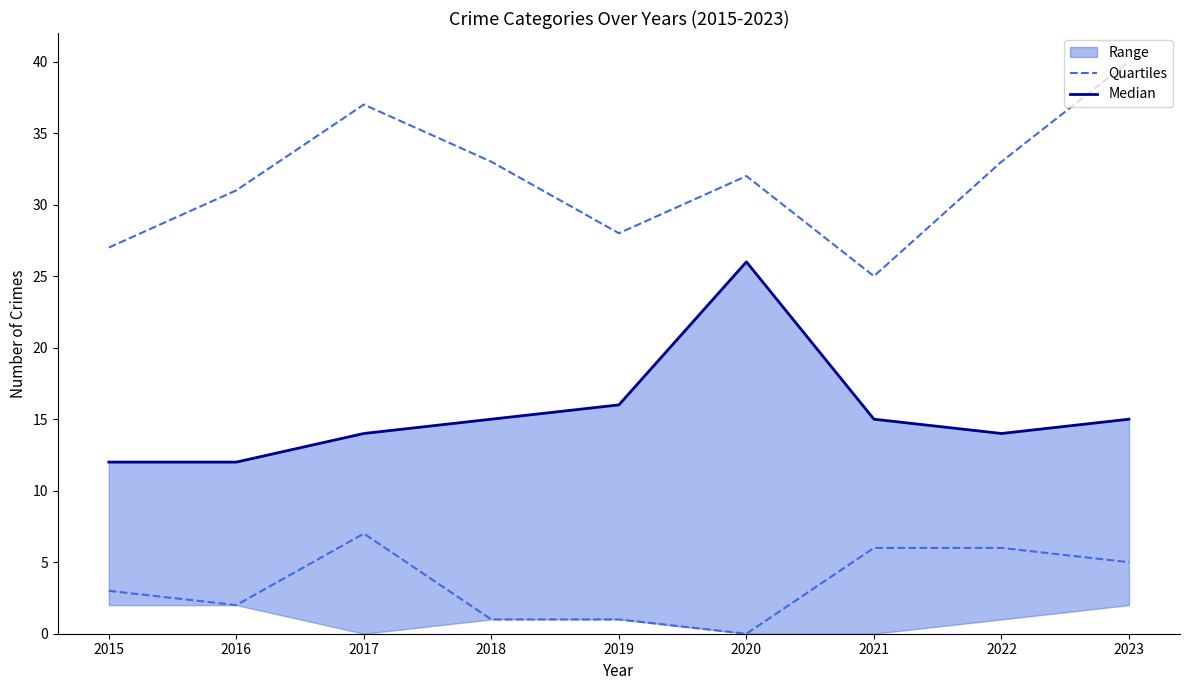

How many interior local peaks does the Quartiles series have?

2